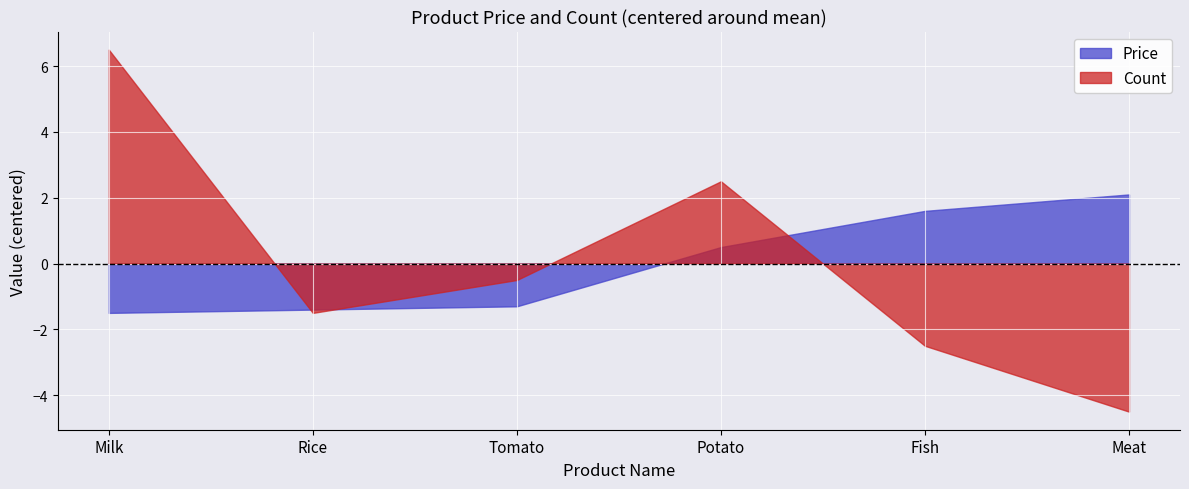

After their last crossing, which series has the higher values: Price or Count?

Price